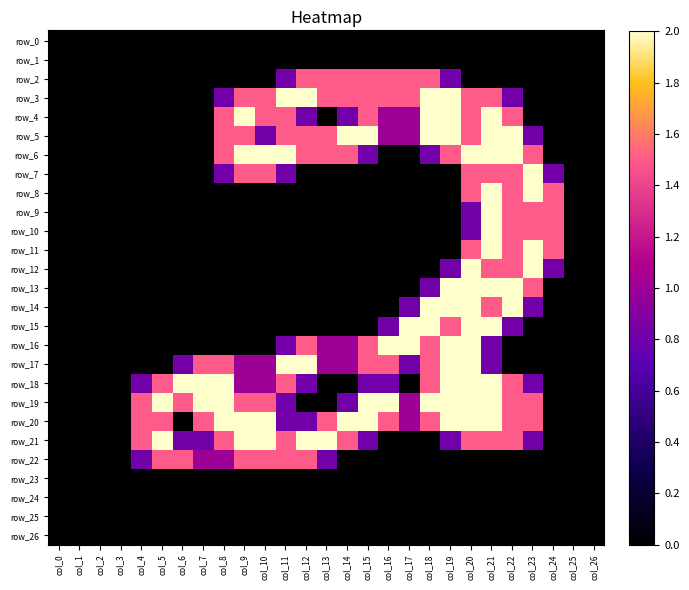

What is the total value across all series at col_21?

33.1